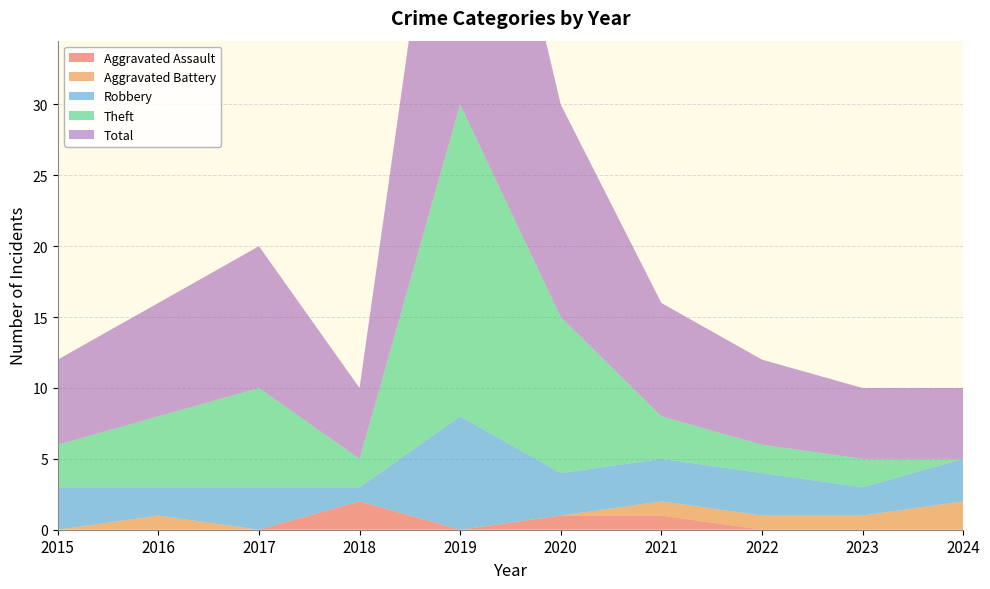

Reading left to right, list all the values displayed in this chart.

Aggravated Assault: 2015=0	2016=0	2017=0	2018=2	2019=0	2020=1	2021=1	2022=0	2023=0	2024=0
Aggravated Battery: 2015=0	2016=1	2017=0	2018=0	2019=0	2020=0	2021=1	2022=1	2023=1	2024=2
Robbery: 2015=3	2016=2	2017=3	2018=1	2019=8	2020=3	2021=3	2022=3	2023=2	2024=3
Theft: 2015=3	2016=5	2017=7	2018=2	2019=22	2020=11	2021=3	2022=2	2023=2	2024=0
Total: 2015=6	2016=8	2017=10	2018=5	2019=30	2020=15	2021=8	2022=6	2023=5	2024=5